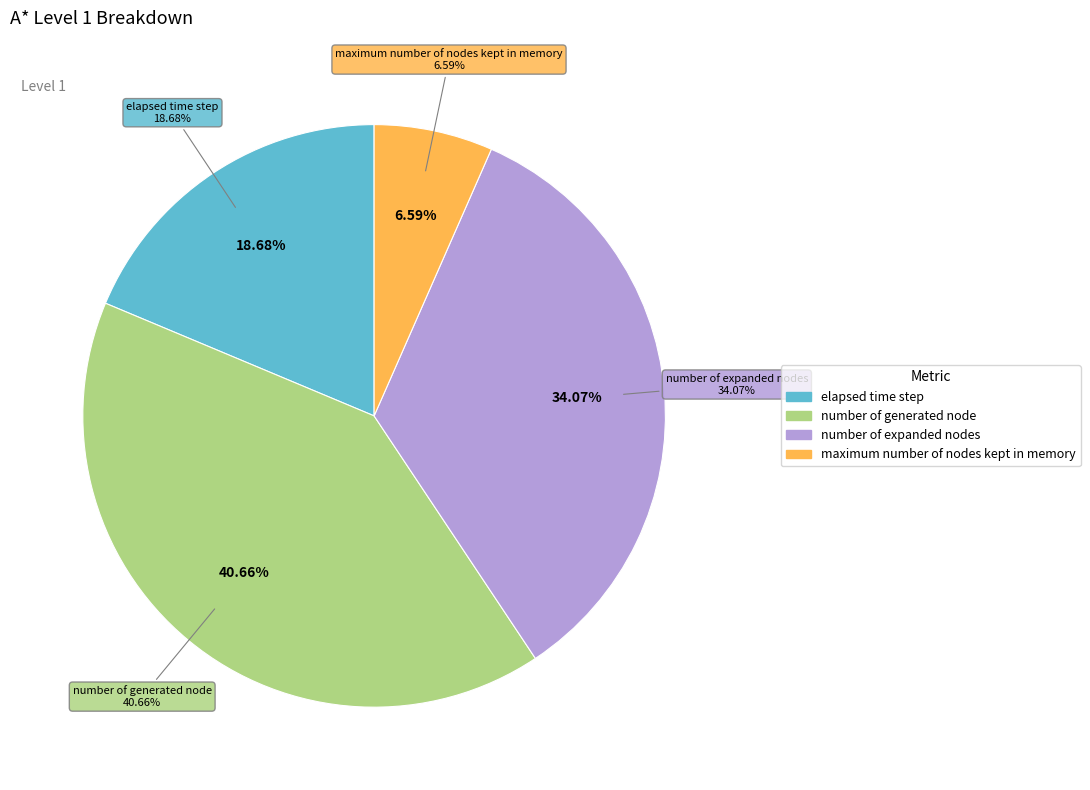

To the nearest percent, what is the average slice percentage?

25%